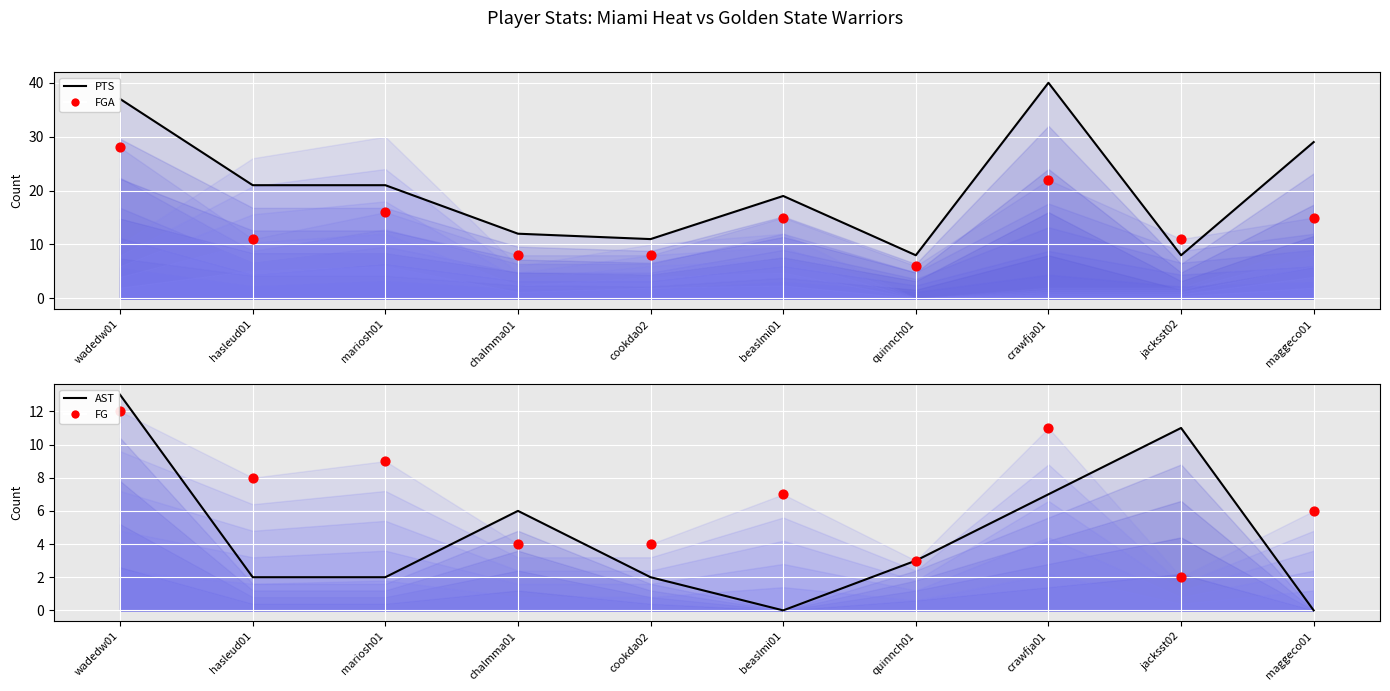

Which series contains the lowest Y value?

AST